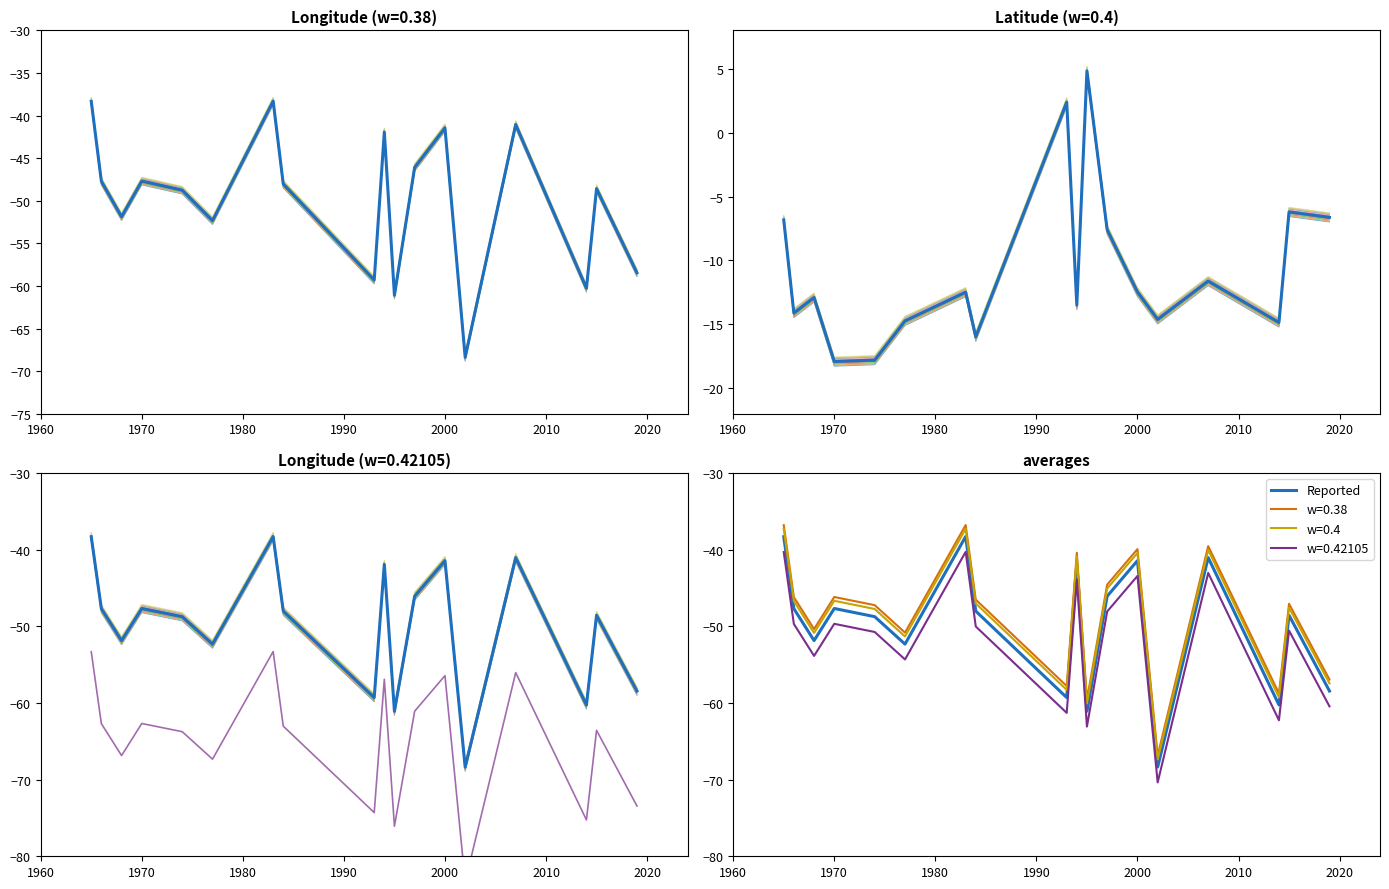

Is it true that the value at 1980 is -23.9?

False